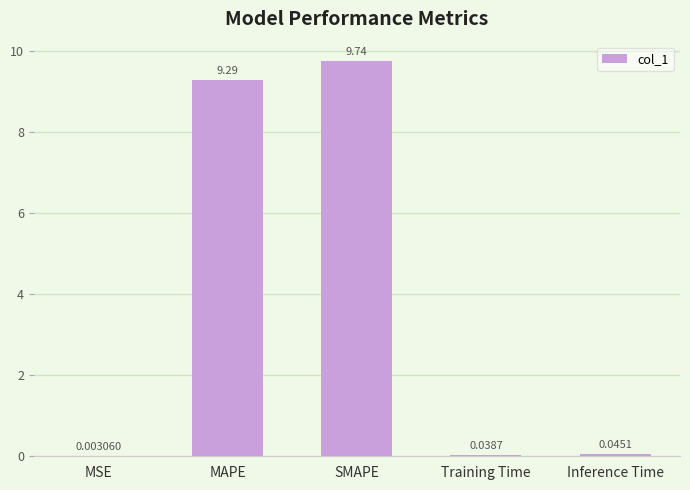

What is the sum of all values?

19.1